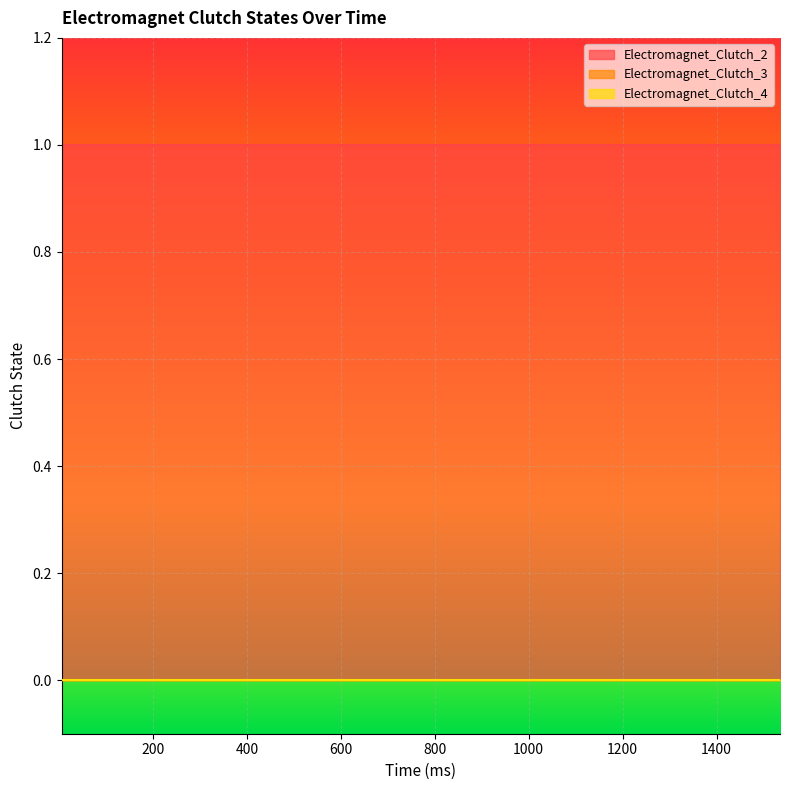

At how many categories does at least one series exceed 0?

15